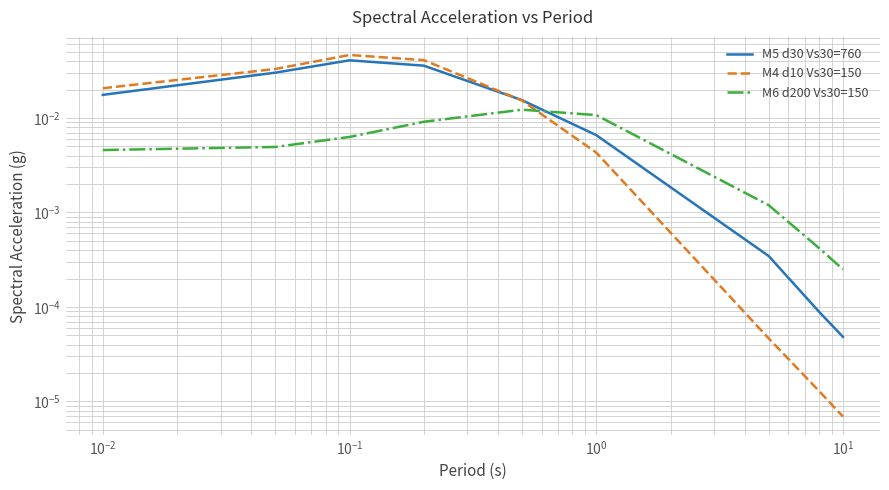

Is it true that M5 d30 Vs30=760 equals 0.0 at $\mathdefault{10^{-2}}$?

True